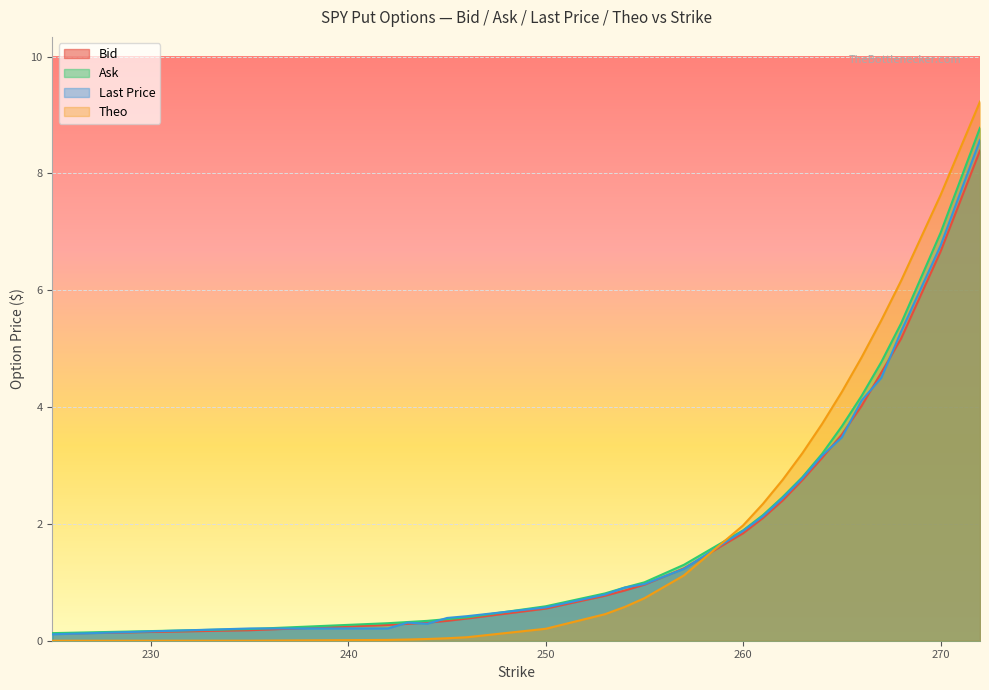

What is the average value of the Last Price series?

2.2